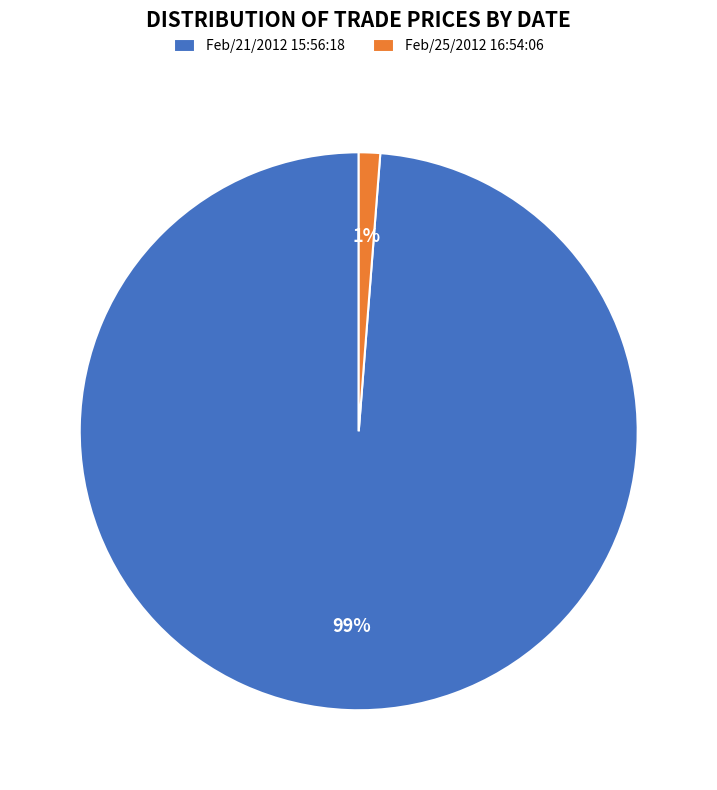

Count the number of slices in the pie.

2